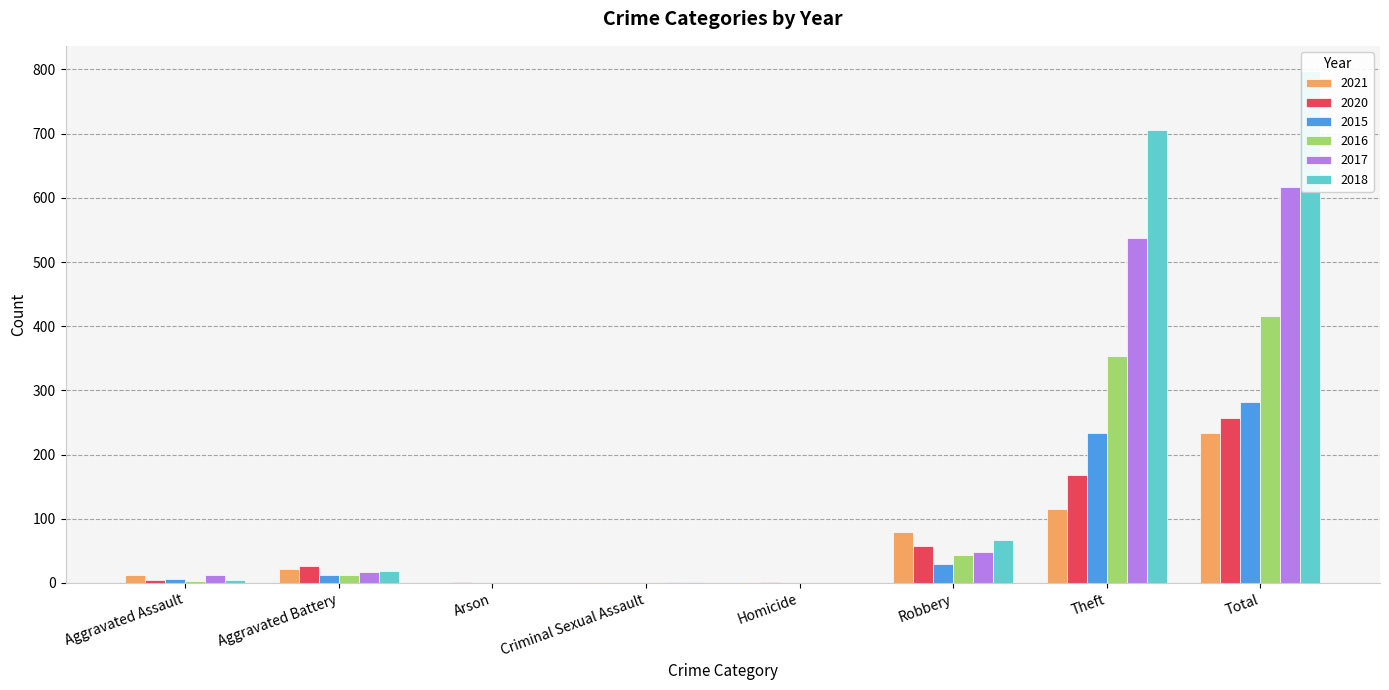

What is the approximate value of 2015 at Aggravated Assault, to the nearest 10?

10